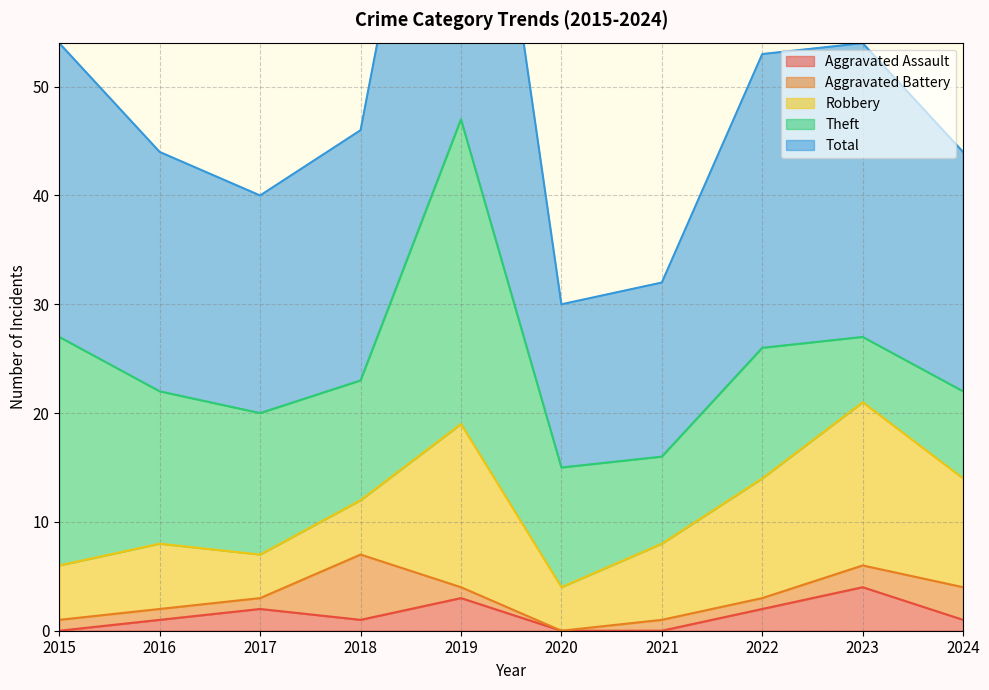

How many times do Theft and Robbery cross each other?

1